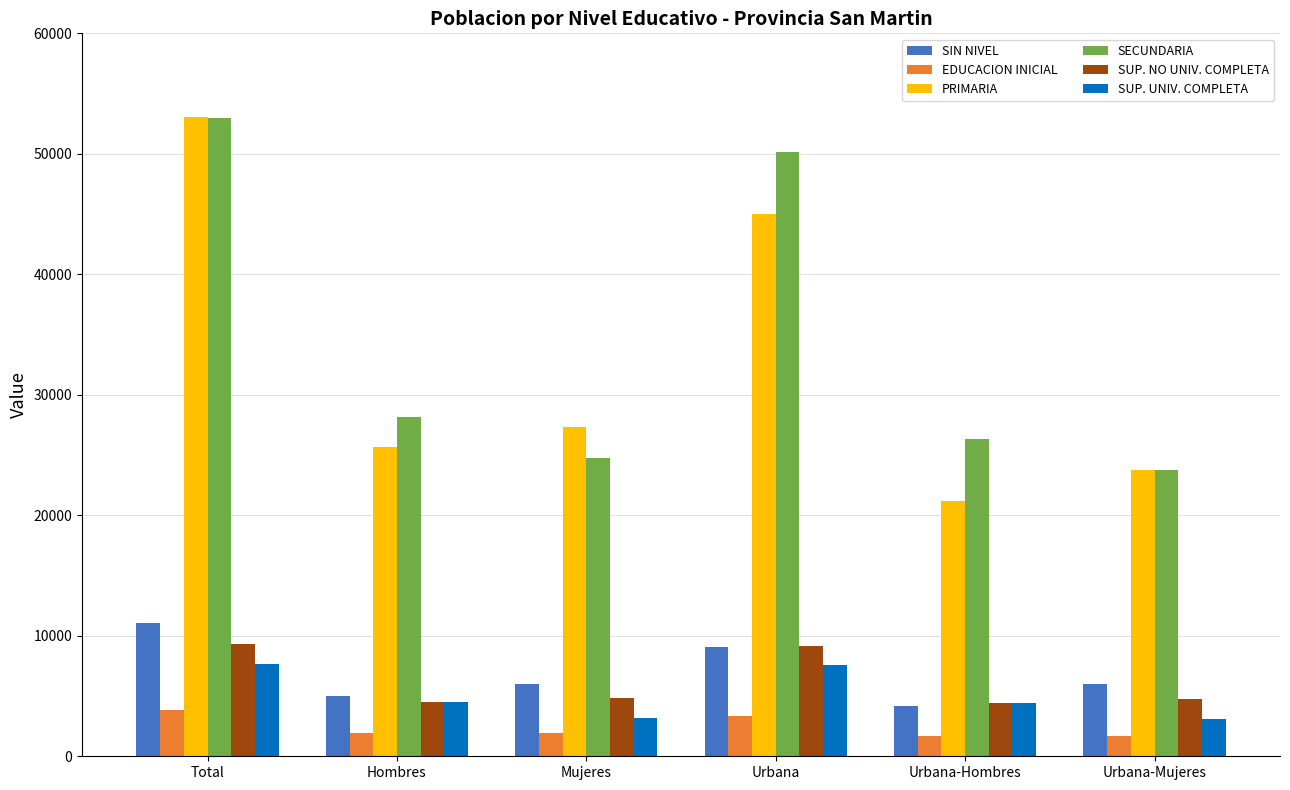

How many bars are there in total?

36